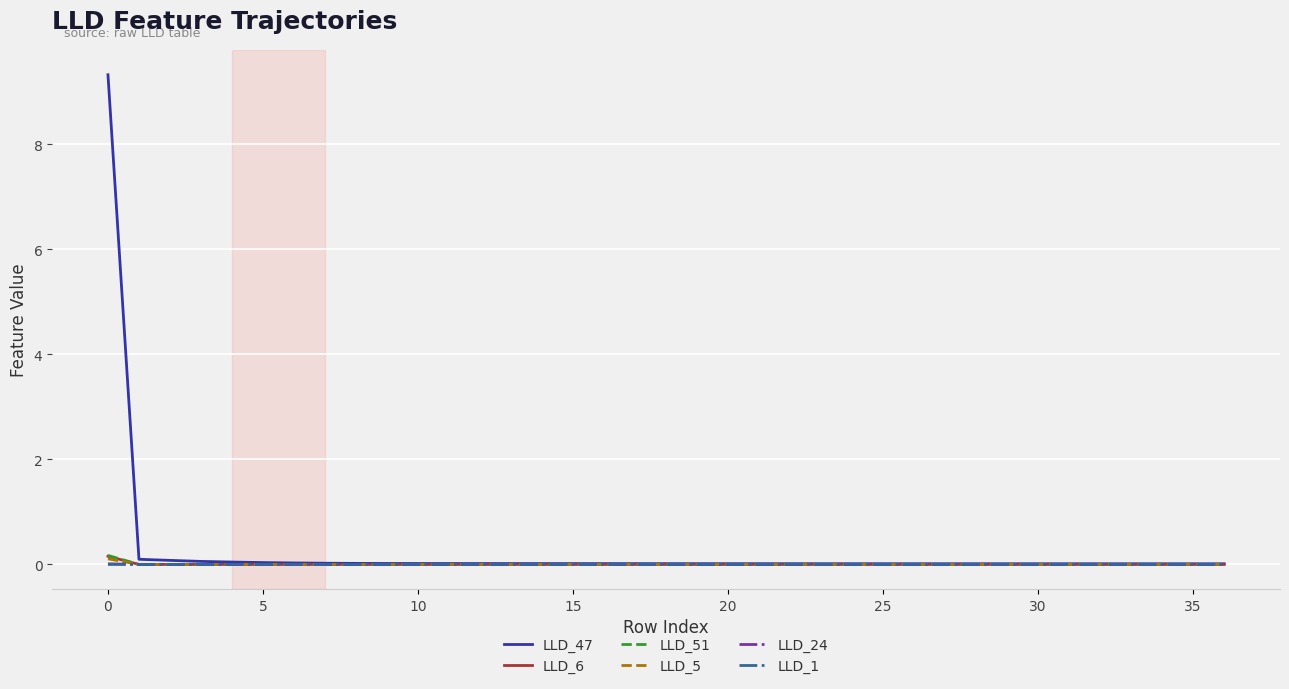

Which series has the widest spread of values?

LLD_47